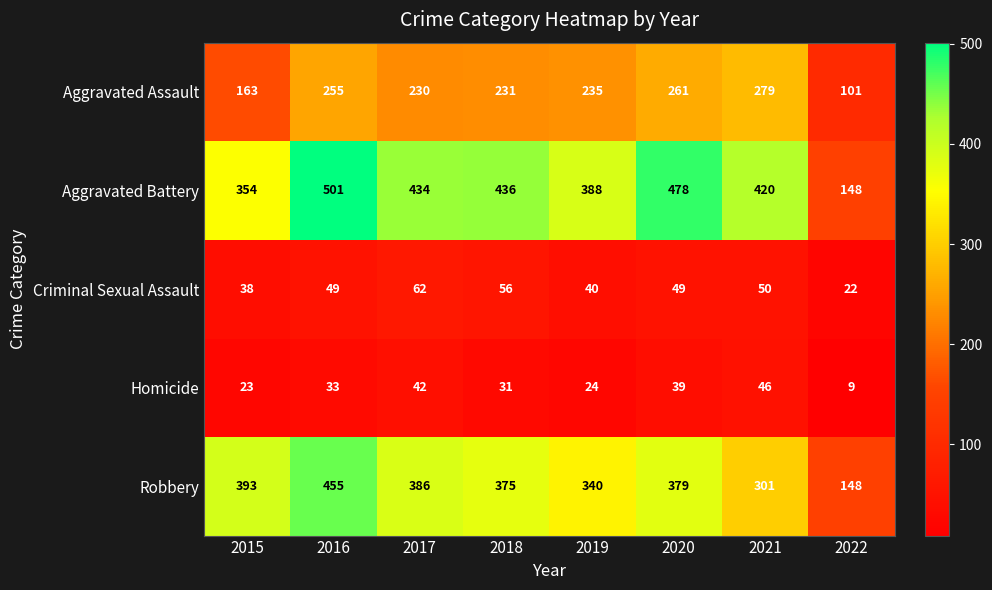

At which category is the sum across all series the highest?

2016